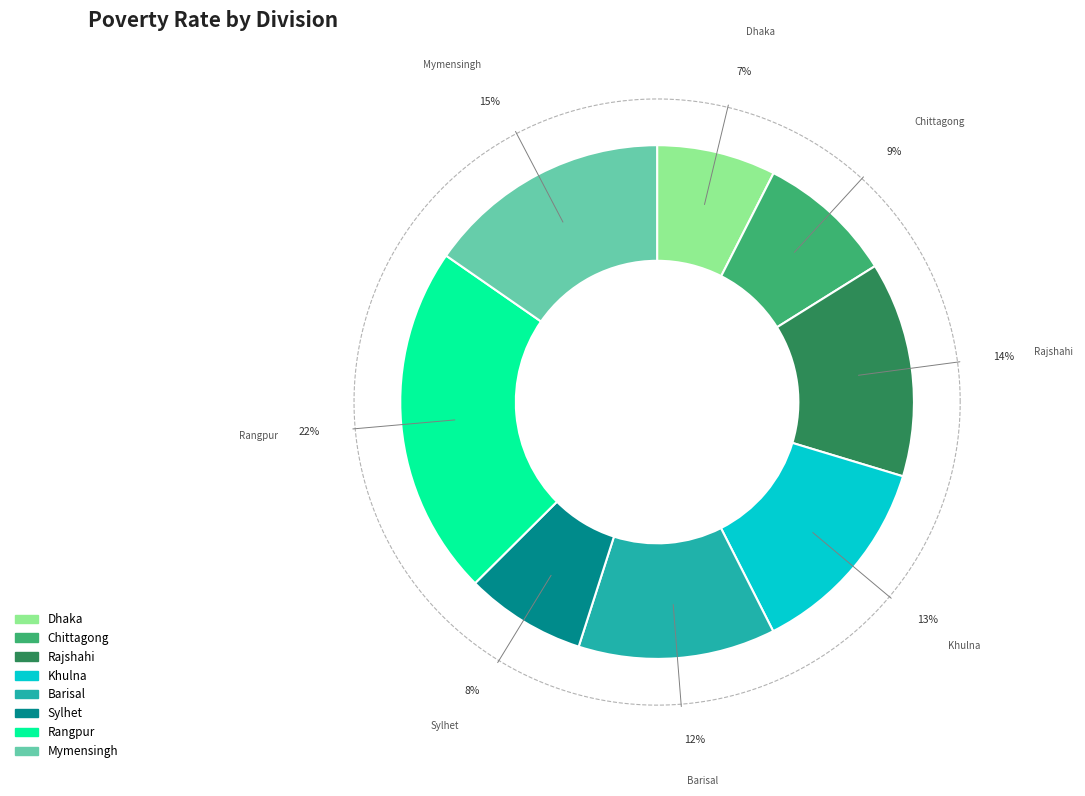

What percentage do Chittagong and Dhaka together represent?

16.1%